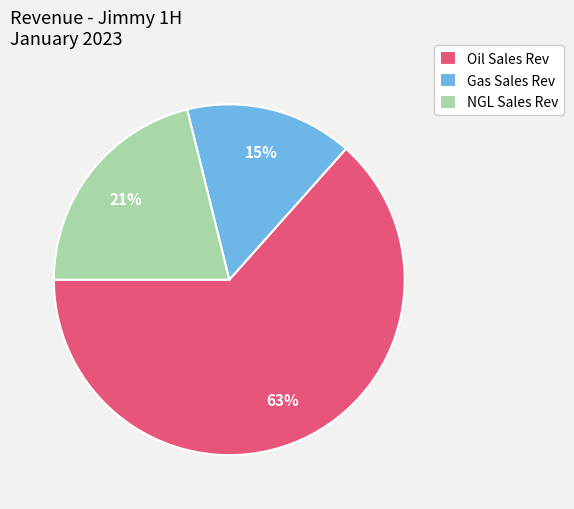

Is the sum of Gas Sales Rev and NGL Sales Rev greater than half?

No